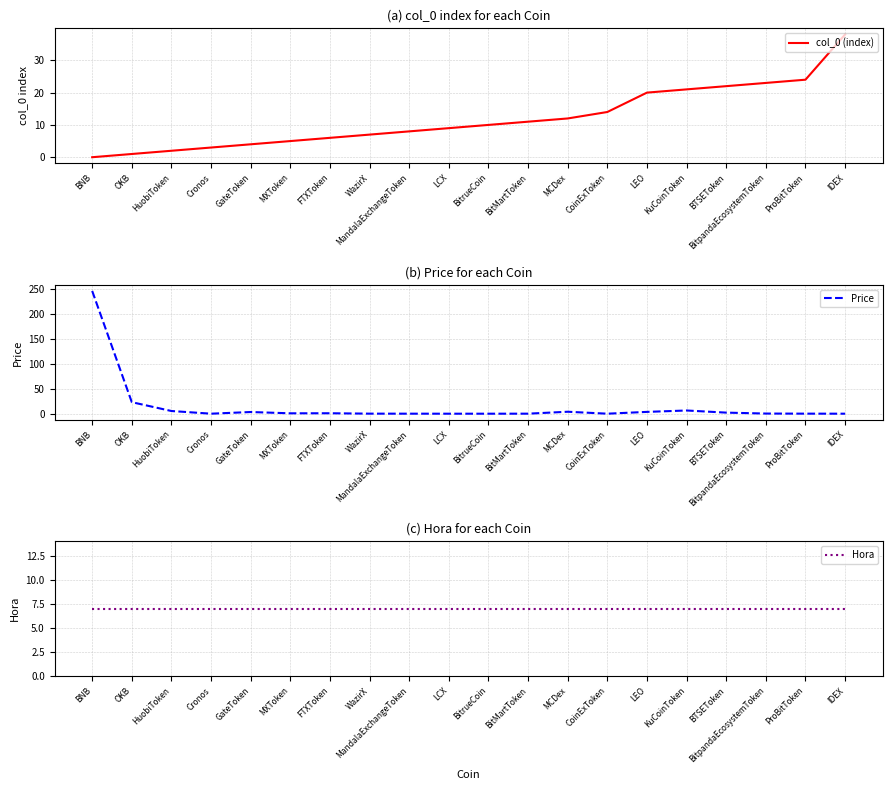

True or false: Price has more than 0 interior local peaks.

True